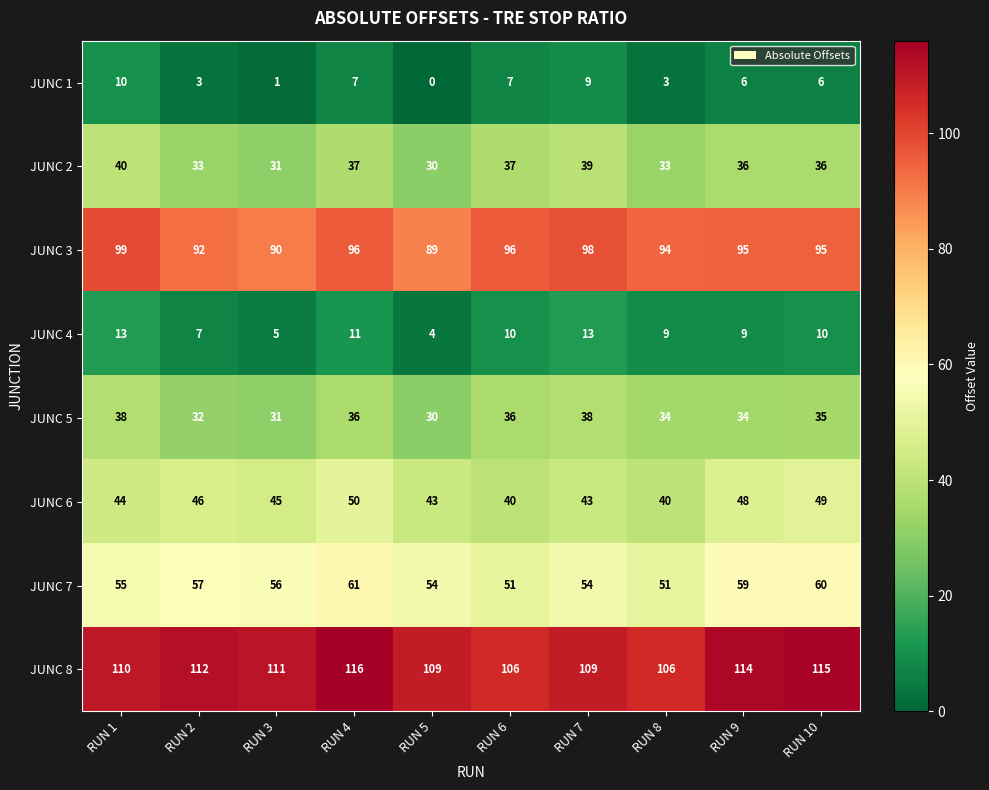

The JUNC 8 series shows 38 at RUN 9. True or false?

False